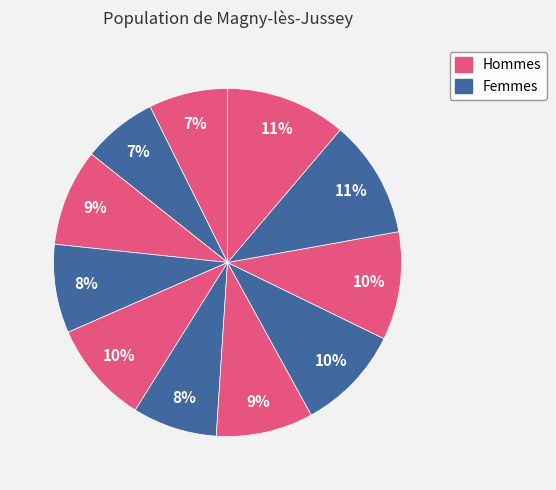

Count the number of slices in the pie.

11